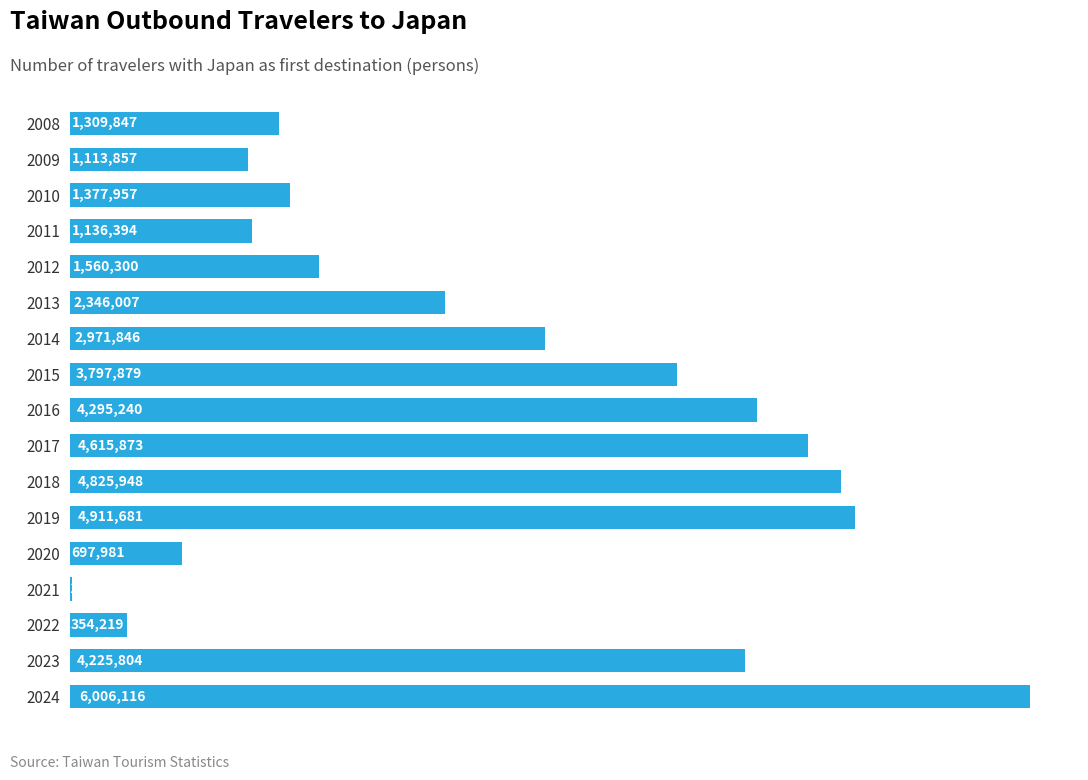

The value at 2017 is 6049349. True or false?

False